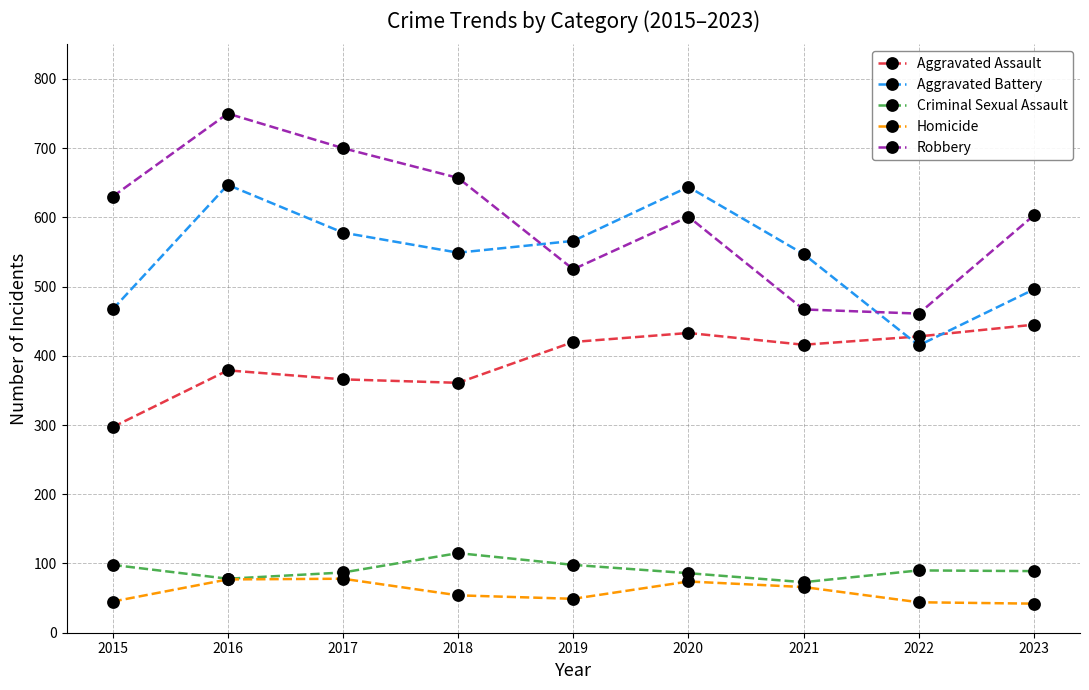

Is it true that Homicide equals 66 at 2021?

True